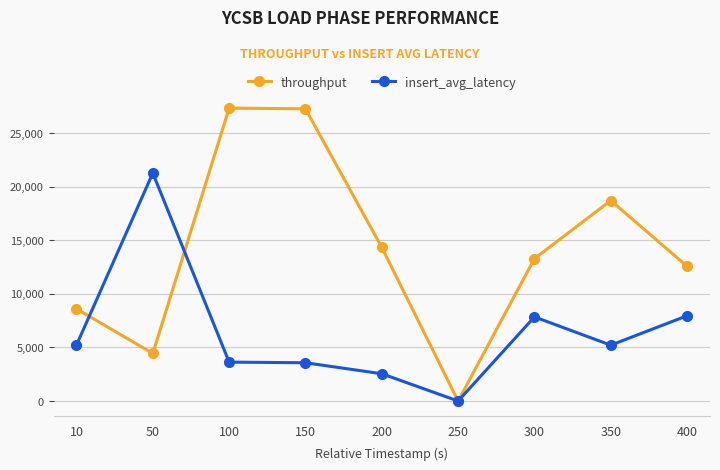

Which series ends up on top after the final intersection of throughput and insert_avg_latency?

throughput